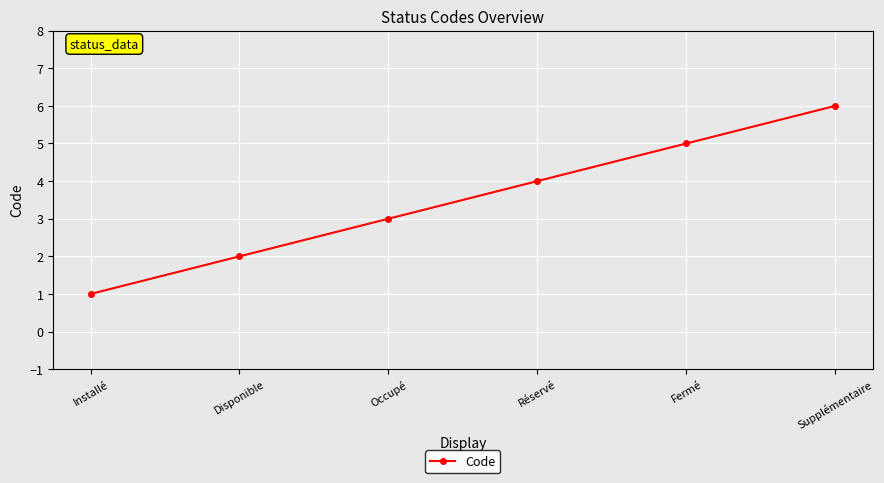

What is the maximum value shown in the chart?

6